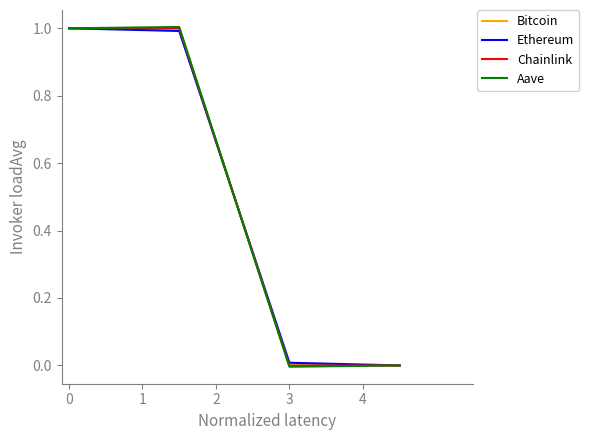

What are all the series names shown in the legend?

Bitcoin, Ethereum, Chainlink, Aave